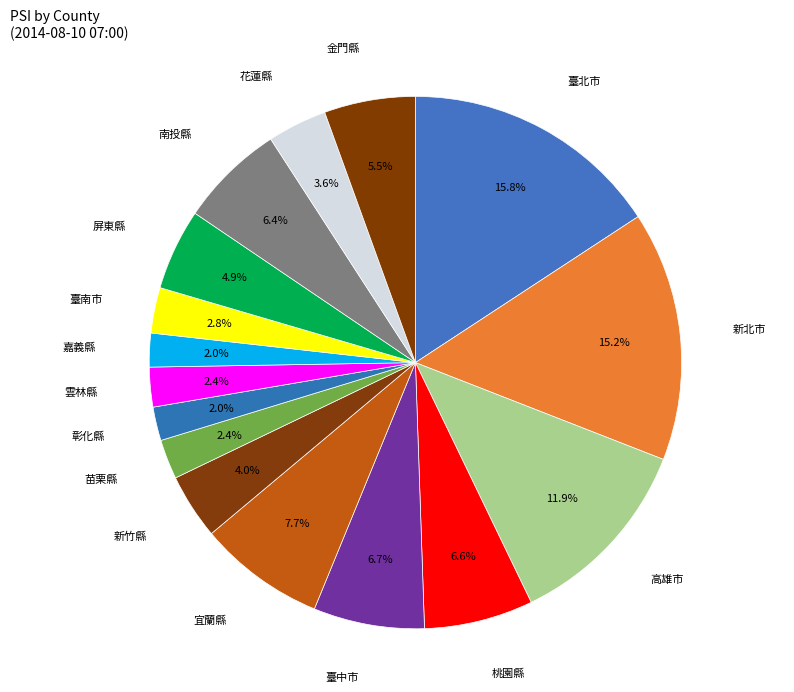

What percentage do 宜蘭縣 and 嘉義縣 together represent?

9.7%